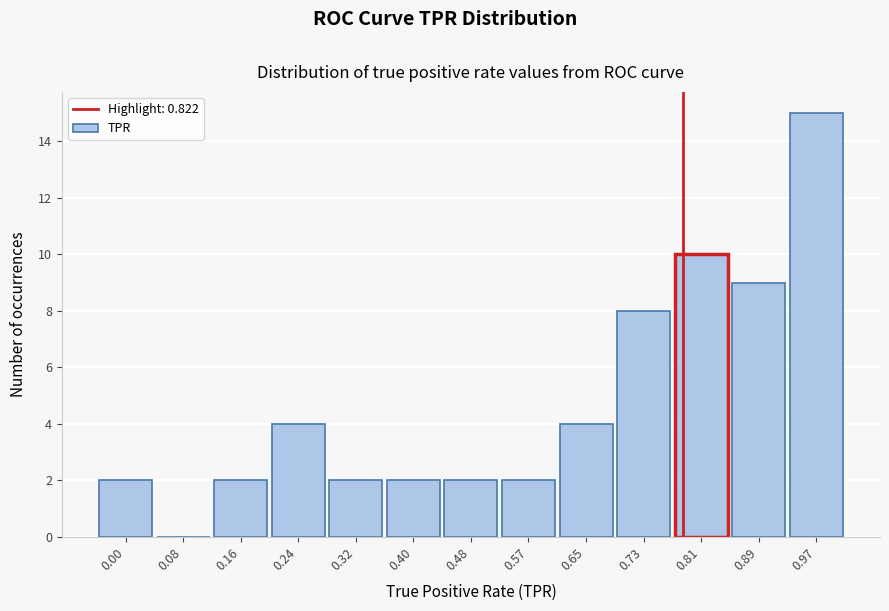

Reading left to right, what are all the values shown in this chart?

0.00=2	0.08=0	0.16=2	0.24=4	0.32=2	0.40=2	0.48=2	0.57=2	0.65=4	0.73=8	0.81=10	0.89=9	0.97=15